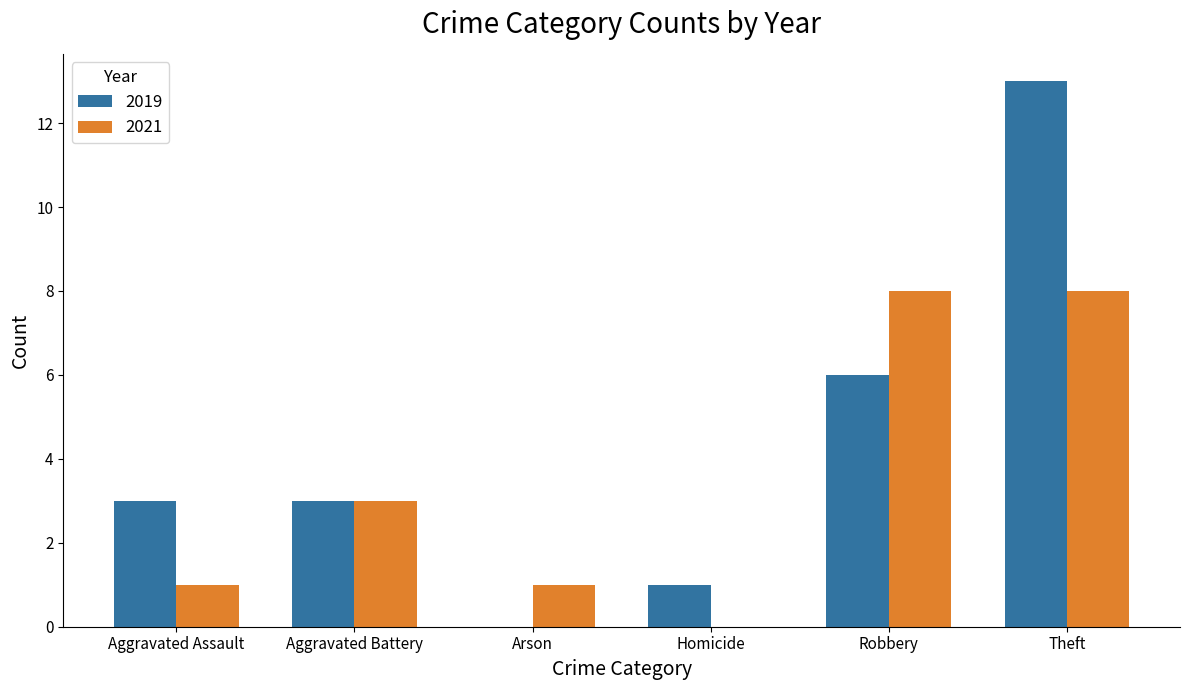

What value does the 2019 series have at Aggravated Assault?

3